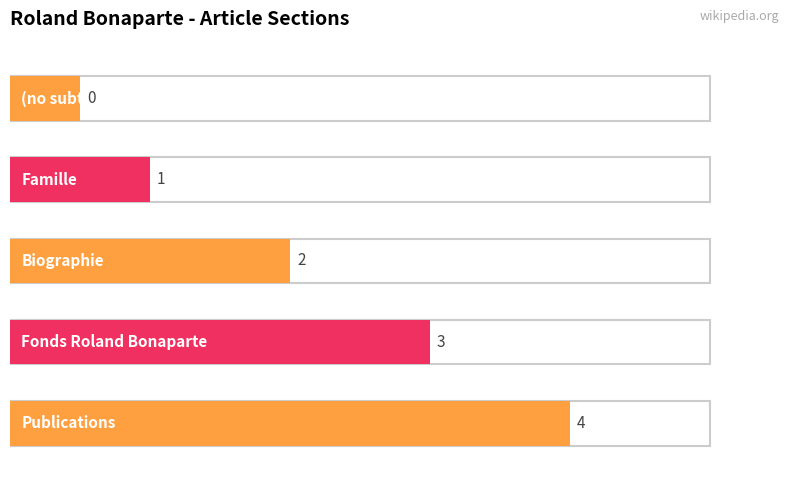

The value at Publications is 4. True or false?

True